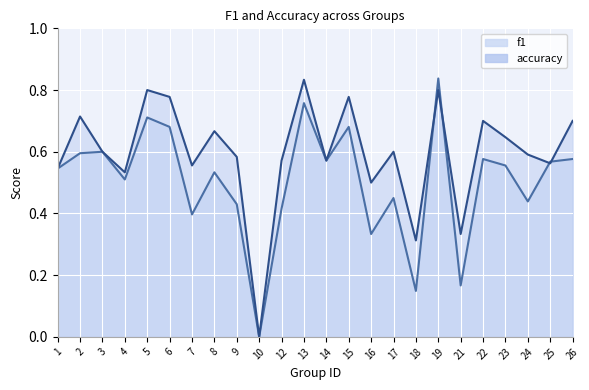

Which series has the largest total across all categories?

accuracy